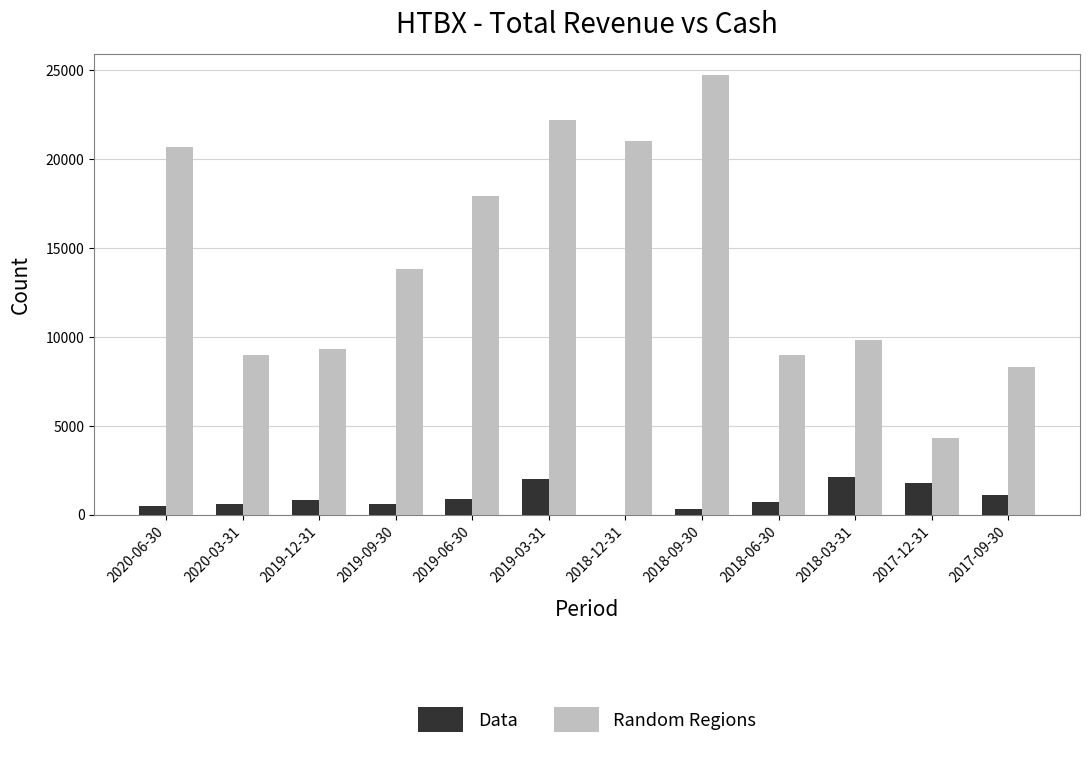

Count the number of categories in the chart.

12